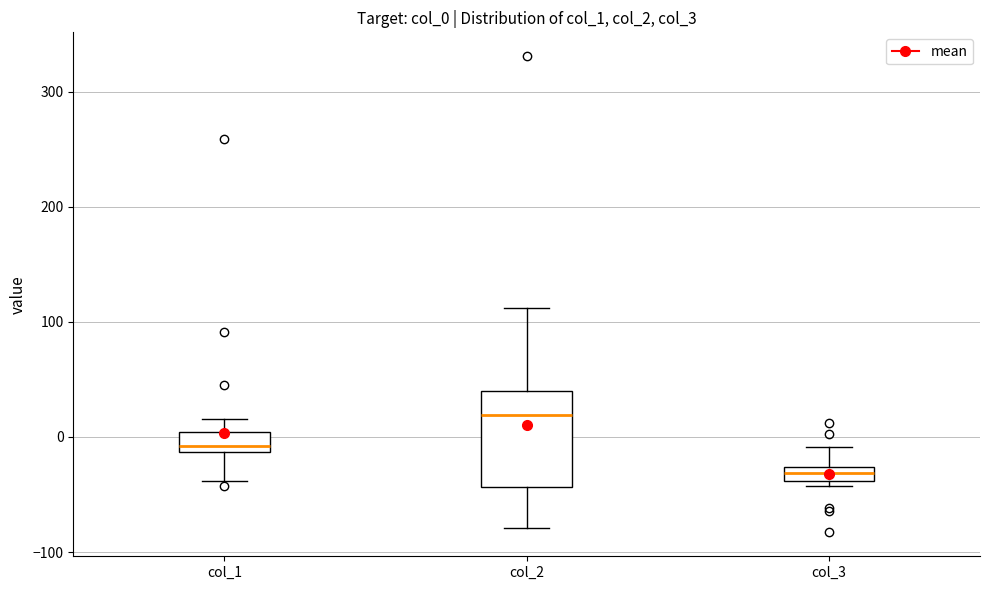

Which box is the tallest, from its lower edge to its upper edge?

col_2